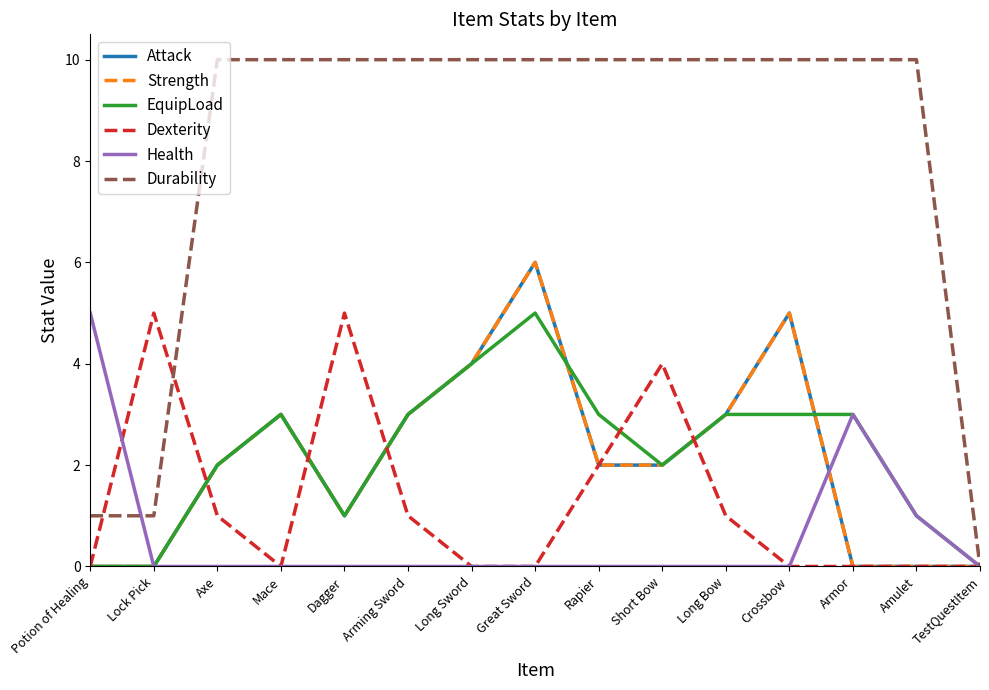

At which label does Attack first exceed 2?

Mace